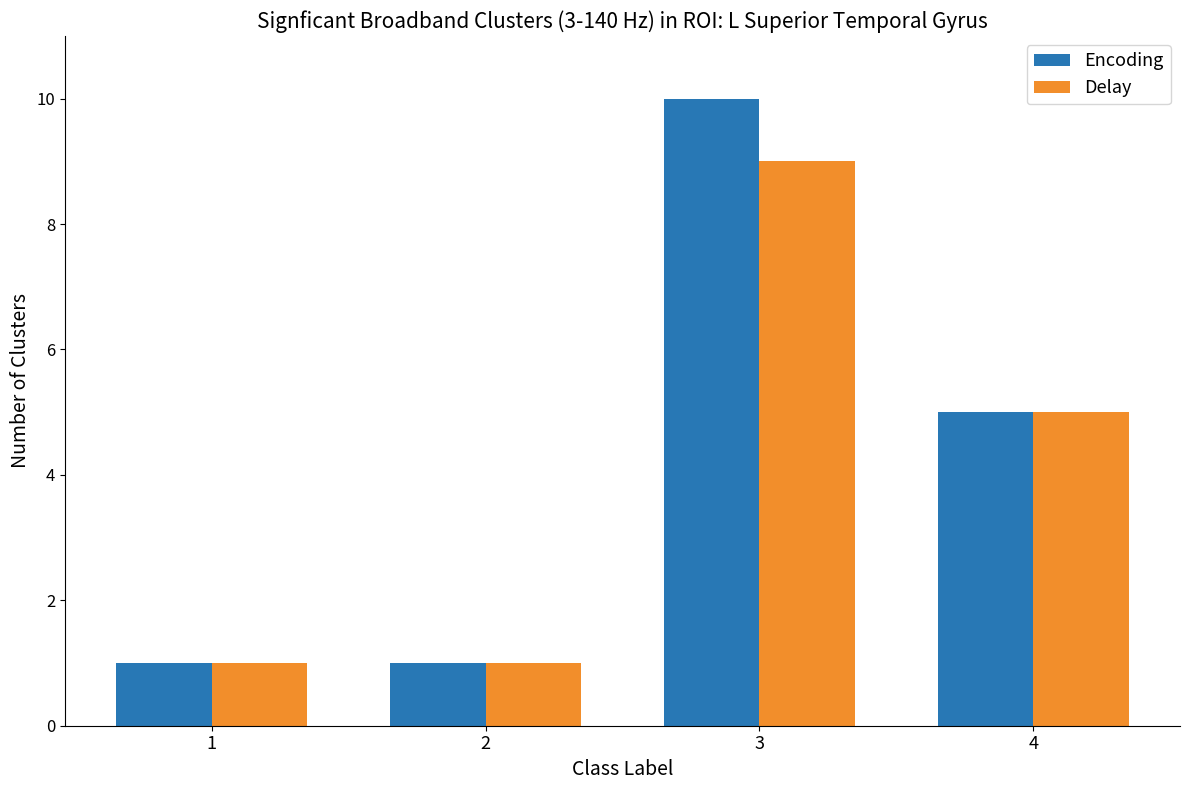

What is the sum of the Delay values at 3 and 2?

10